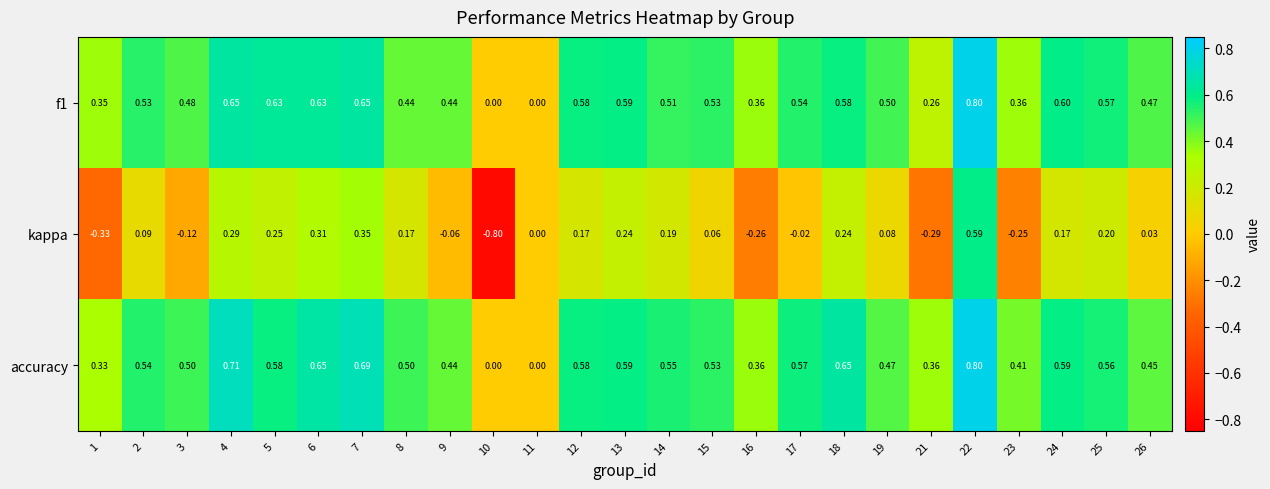

Which series has the largest total across all categories?

accuracy